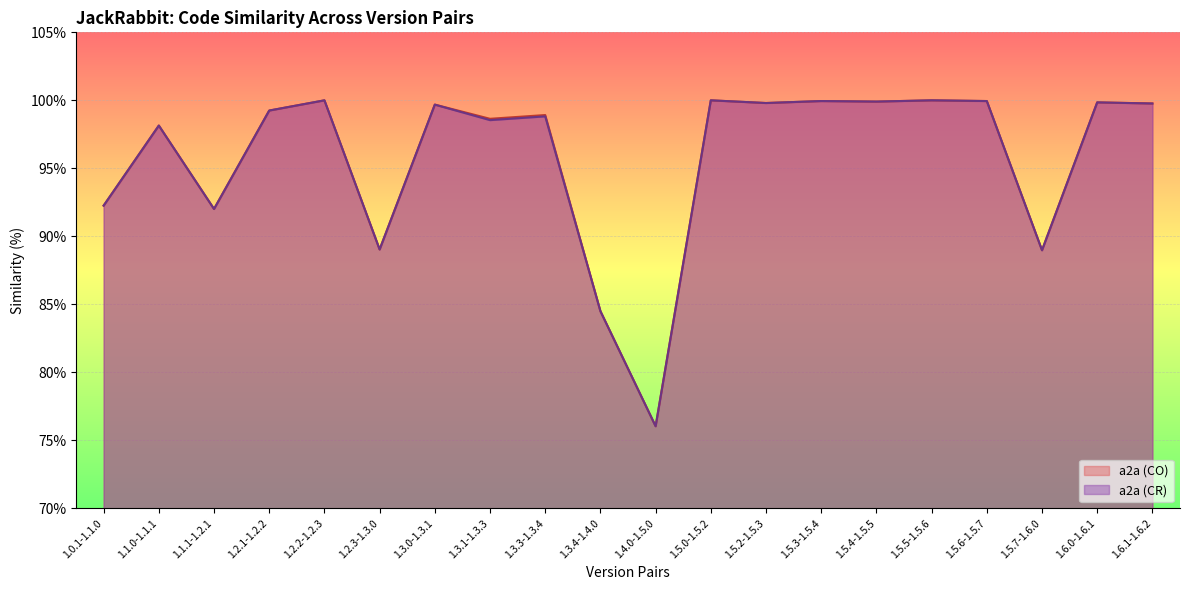

Which category has the lowest value in the a2a (CO) series?

1.4.0-1.5.0